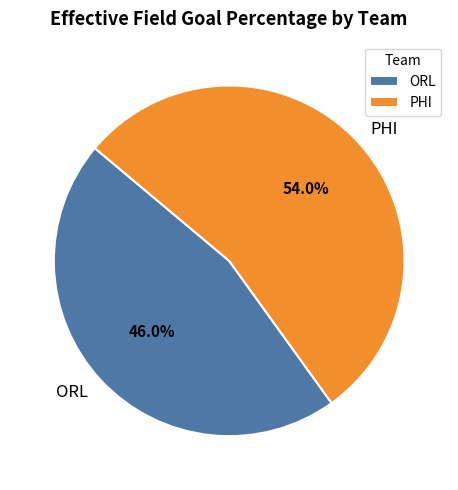

What is the smallest slice in the pie chart?

ORL